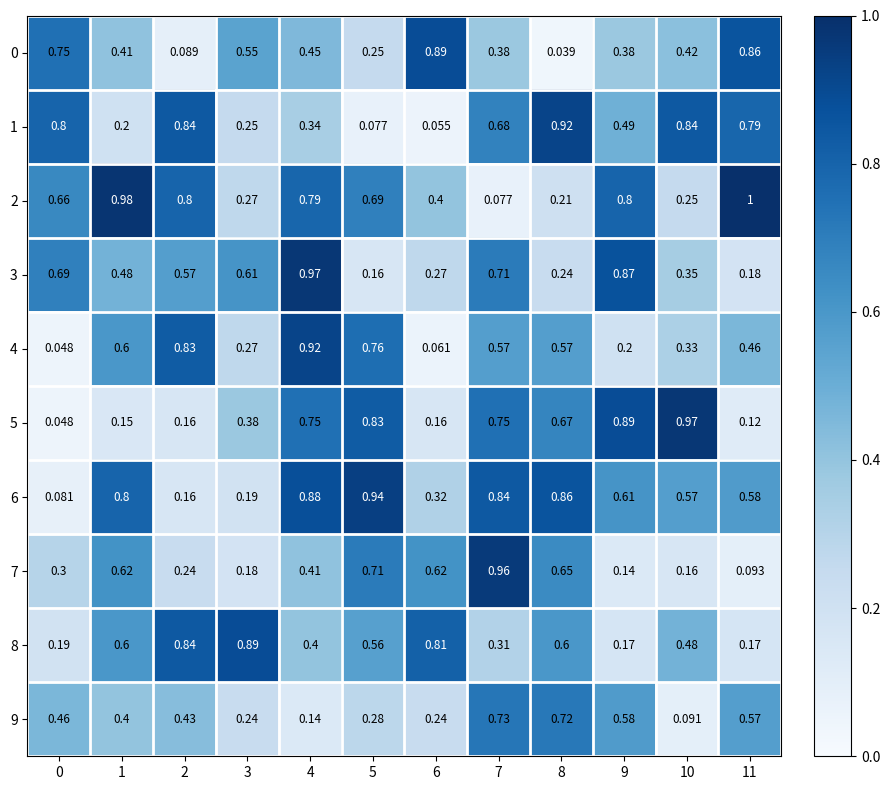

Reading right to left, list all the values displayed in this chart.

0: 11=0.9	10=0.4	9=0.4	8=0.0	7=0.4	6=0.9	5=0.2	4=0.5	3=0.6	2=0.1	1=0.4	0=0.8
1: 11=0.8	10=0.8	9=0.5	8=0.9	7=0.7	6=0.1	5=0.1	4=0.3	3=0.2	2=0.8	1=0.2	0=0.8
2: 11=1.0	10=0.2	9=0.8	8=0.2	7=0.1	6=0.4	5=0.7	4=0.8	3=0.3	2=0.8	1=1.0	0=0.7
3: 11=0.2	10=0.3	9=0.9	8=0.2	7=0.7	6=0.3	5=0.2	4=1.0	3=0.6	2=0.6	1=0.5	0=0.7
4: 11=0.5	10=0.3	9=0.2	8=0.6	7=0.6	6=0.1	5=0.8	4=0.9	3=0.3	2=0.8	1=0.6	0=0.0
5: 11=0.1	10=1.0	9=0.9	8=0.7	7=0.8	6=0.2	5=0.8	4=0.8	3=0.4	2=0.2	1=0.1	0=0.0
6: 11=0.6	10=0.6	9=0.6	8=0.9	7=0.8	6=0.3	5=0.9	4=0.9	3=0.2	2=0.2	1=0.8	0=0.1
7: 11=0.1	10=0.2	9=0.1	8=0.7	7=1.0	6=0.6	5=0.7	4=0.4	3=0.2	2=0.2	1=0.6	0=0.3
8: 11=0.2	10=0.5	9=0.2	8=0.6	7=0.3	6=0.8	5=0.6	4=0.4	3=0.9	2=0.8	1=0.6	0=0.2
9: 11=0.6	10=0.1	9=0.6	8=0.7	7=0.7	6=0.2	5=0.3	4=0.1	3=0.2	2=0.4	1=0.4	0=0.5